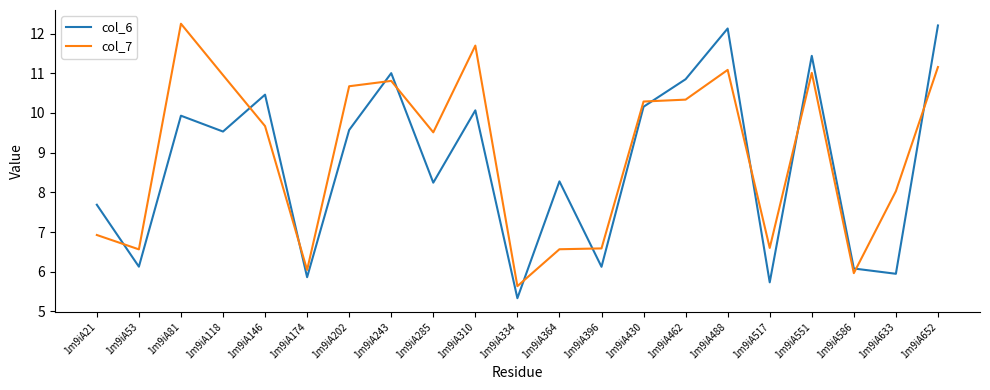

What is the difference between the col_7 values at 1m9iA21 and 1m9iA174?

0.9